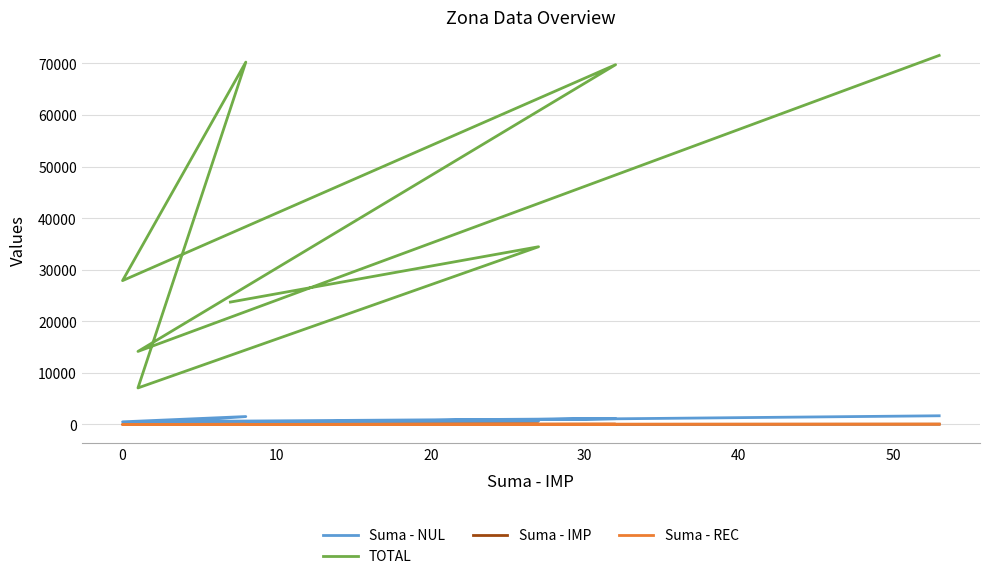

After their last crossing, which series has the higher values: Suma - IMP or Suma - REC?

Suma - IMP